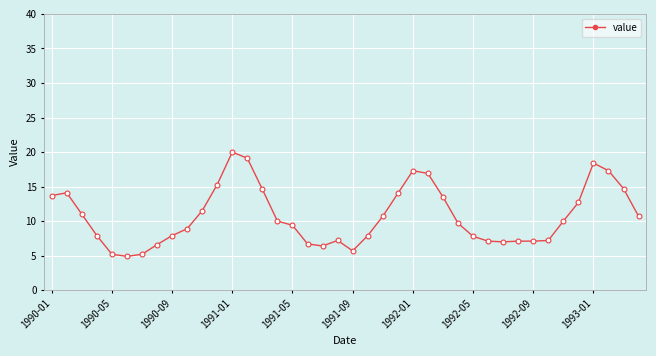

True or false: there are more than 1 points higher than both neighbors.

True